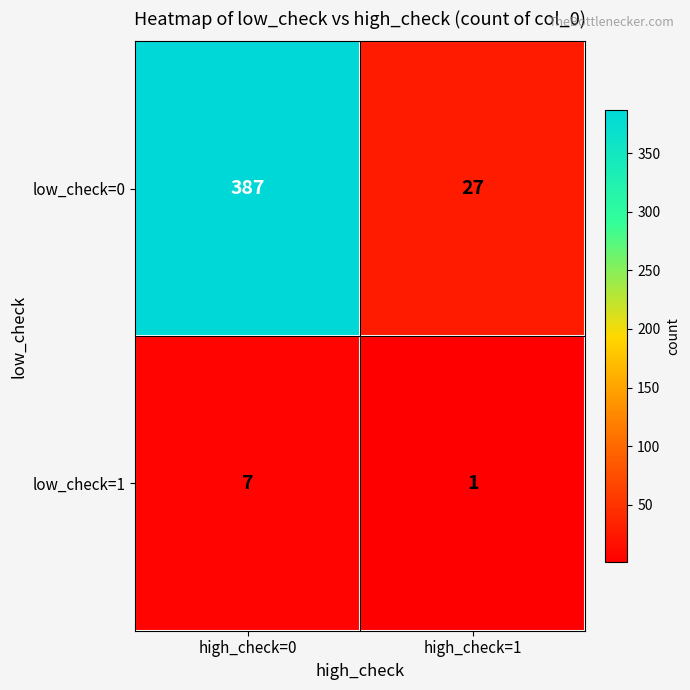

What is the approximate value of low_check=0 at high_check=0, to the nearest 5?

385